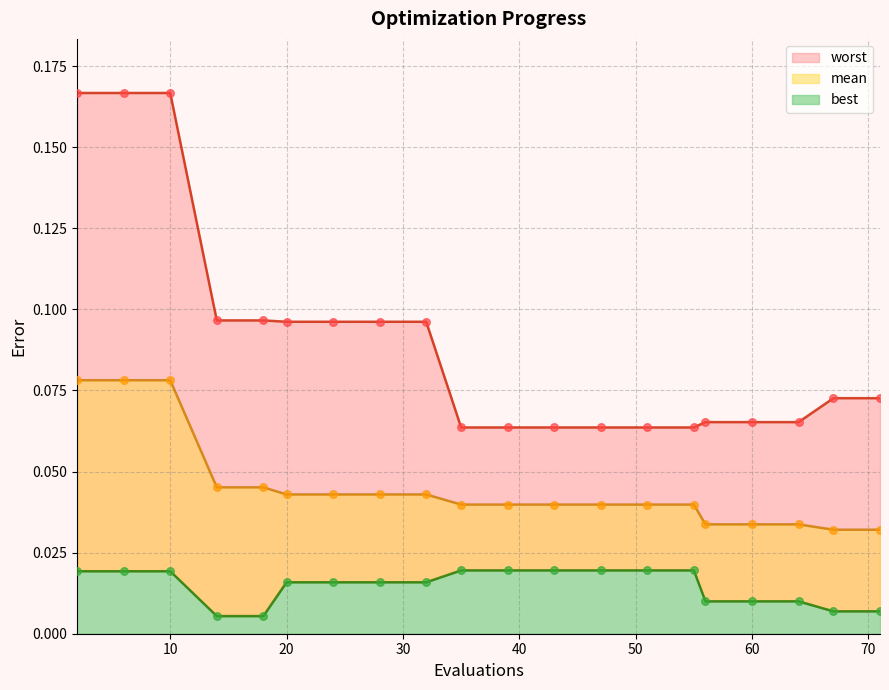

Which series has the largest total across all categories?

worst